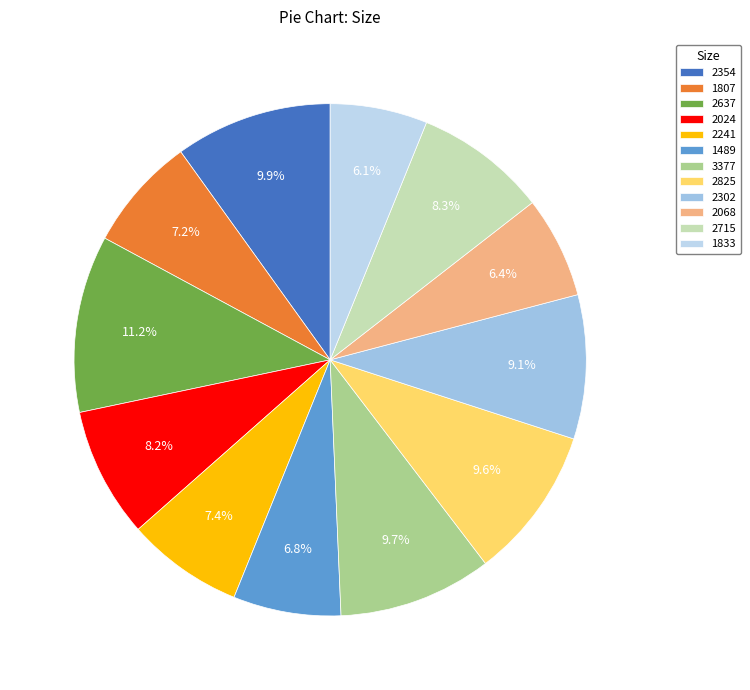

Which category has the smallest portion of the pie?

1833